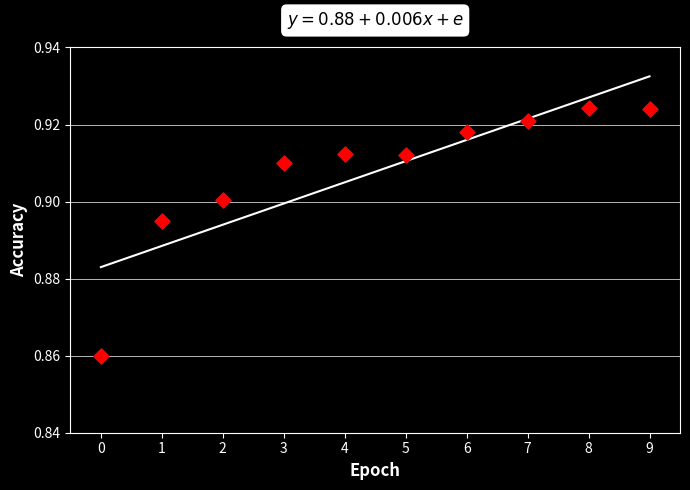

How many points are shown in the scatter plot?

10